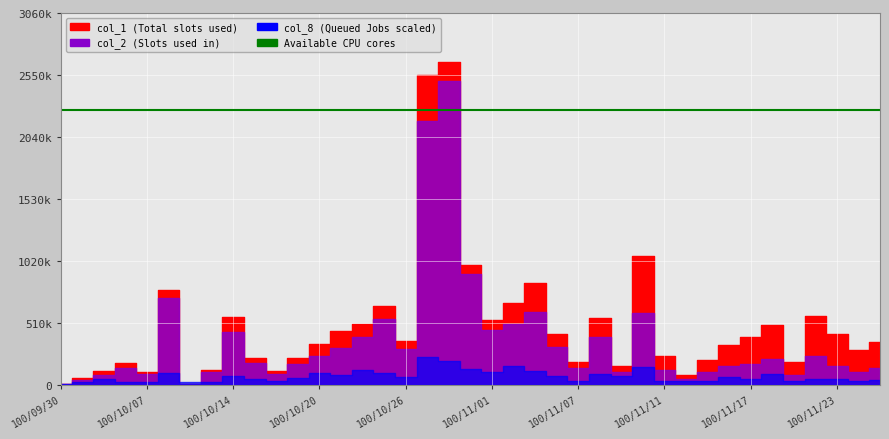

Which series has the largest total across all categories?

col_1